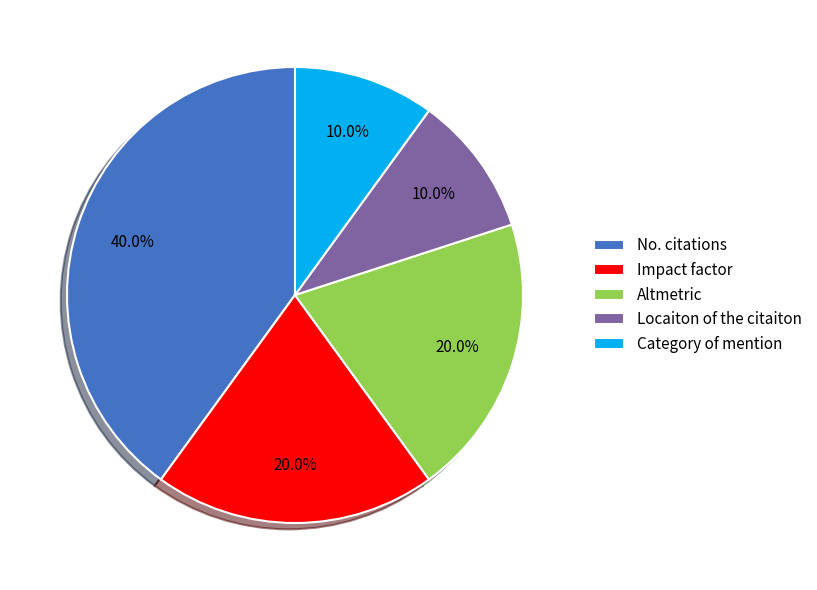

What percentage is the Category of mention slice, to the nearest percent?

10%